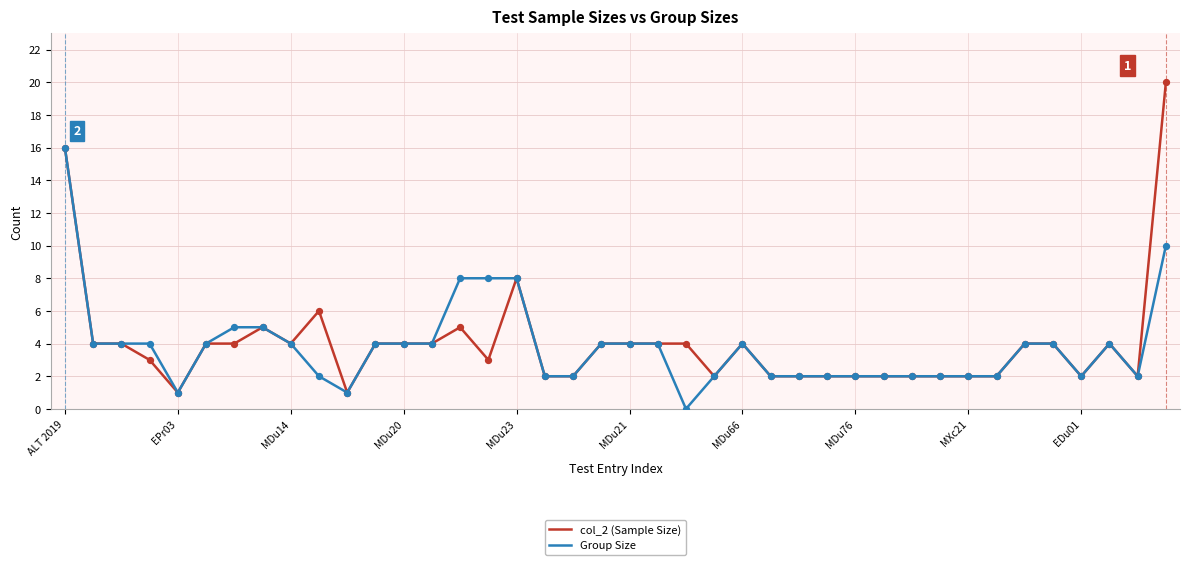

Which series has the widest spread of values?

col_2 (Sample Size)